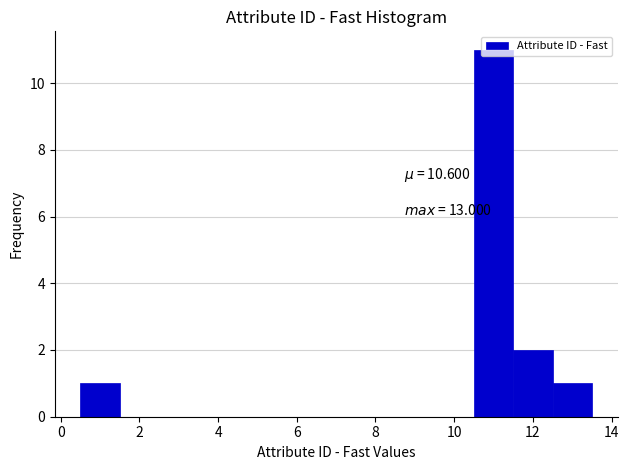

Which range on the x-axis has the tallest bar?

10.5 to 11.5